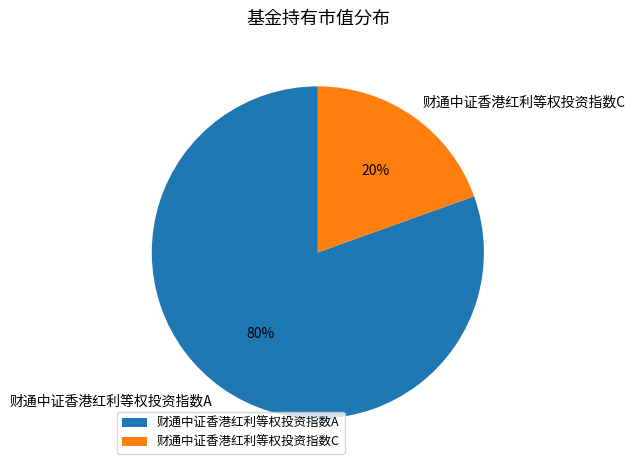

To the nearest percent, what is the combined percentage of 财通中证香港红利等权投资指数C and 财通中证香港红利等权投资指数A?

100%